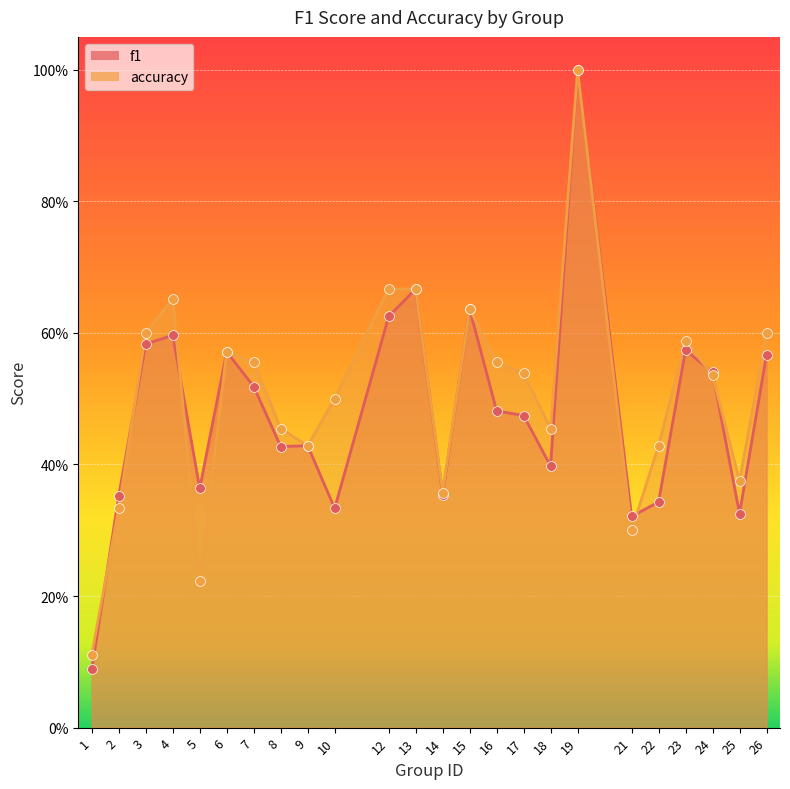

What are all the series names shown in the legend?

f1, accuracy